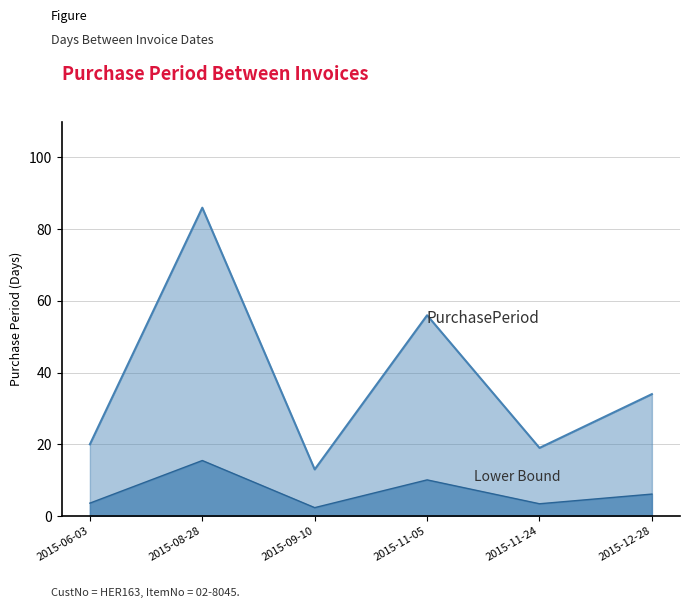

How many values exceed 34?

2